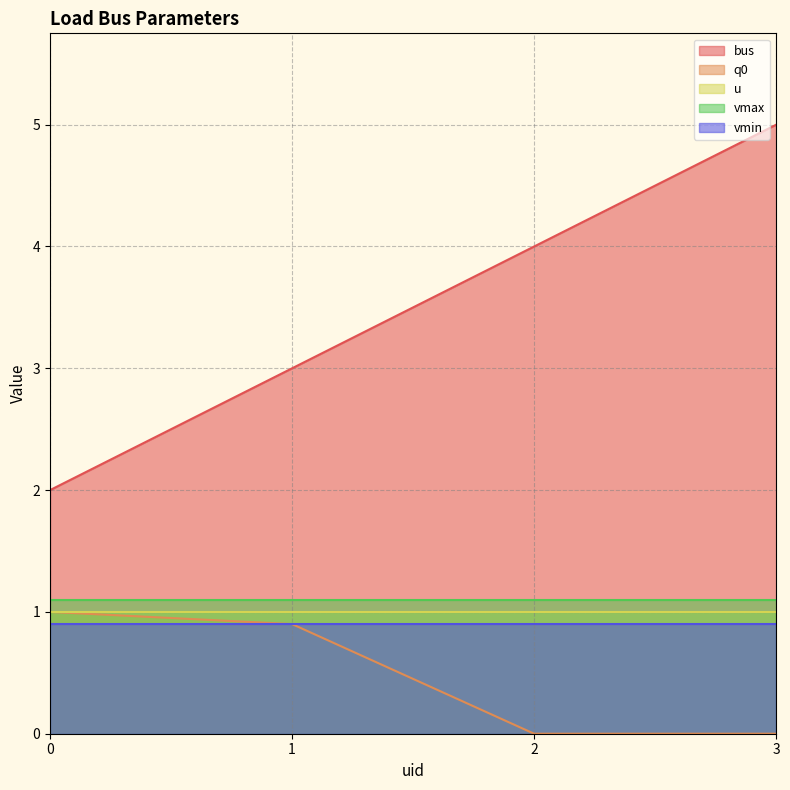

What is the value of the bus point at the 3rd from the left?

4.0